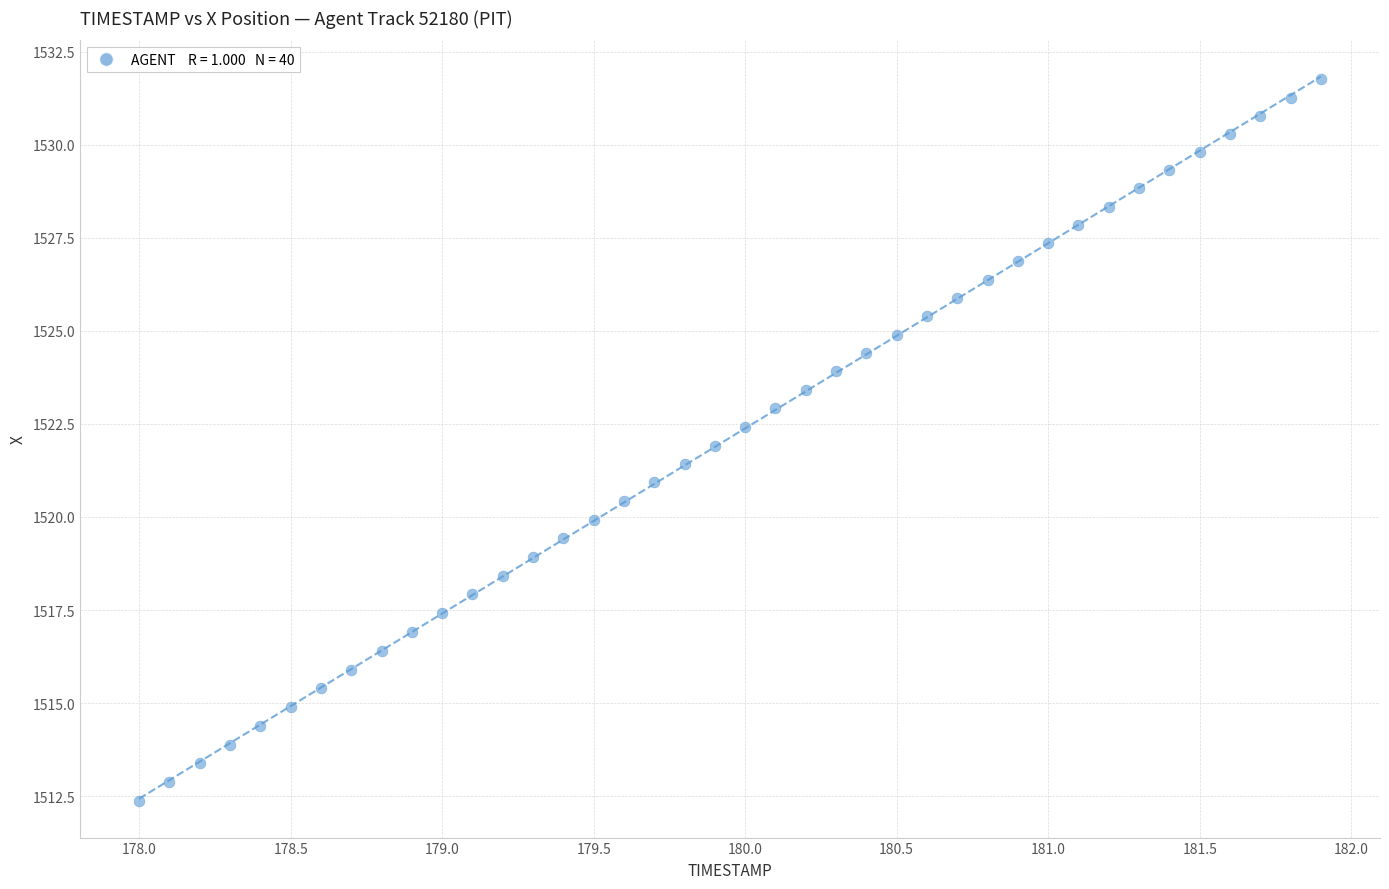

What is the range of X values (max minus min)?

3.9